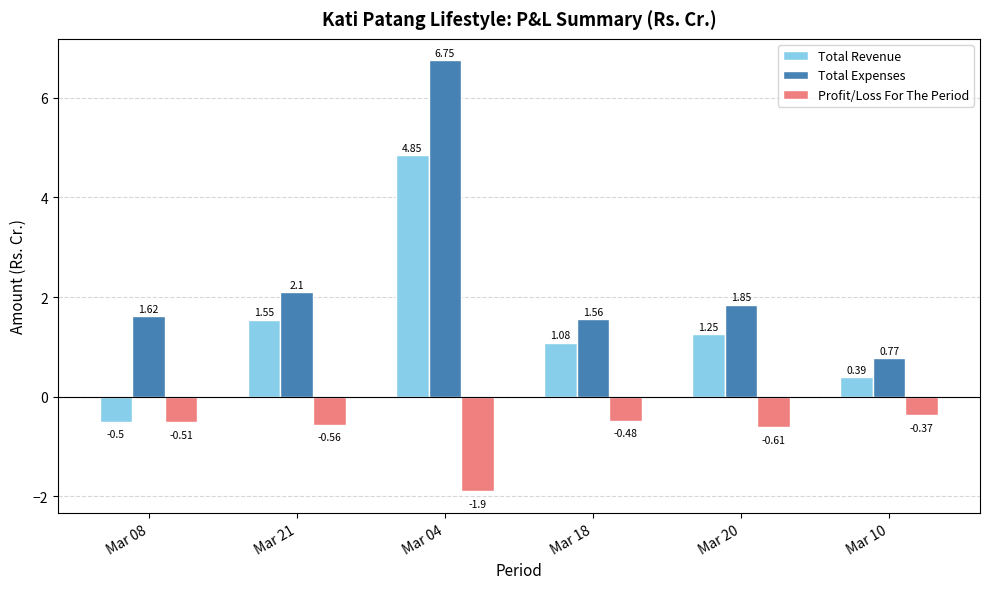

What is the difference between the maximum and minimum values in the Total Expenses series?

6.0